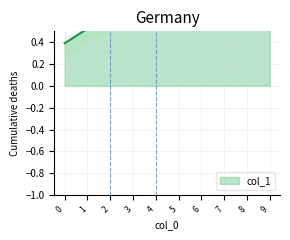

What is the sum of all values?

7.1